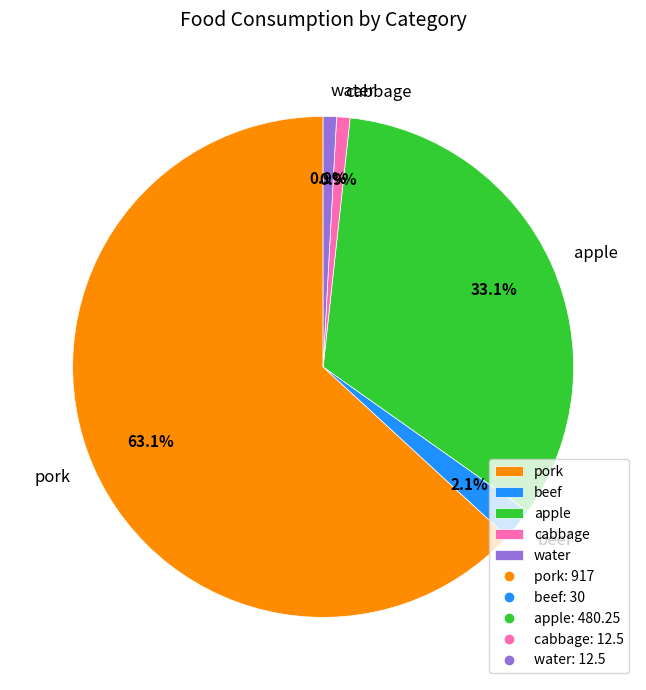

True or false: beef accounts for 8% of the total.

False